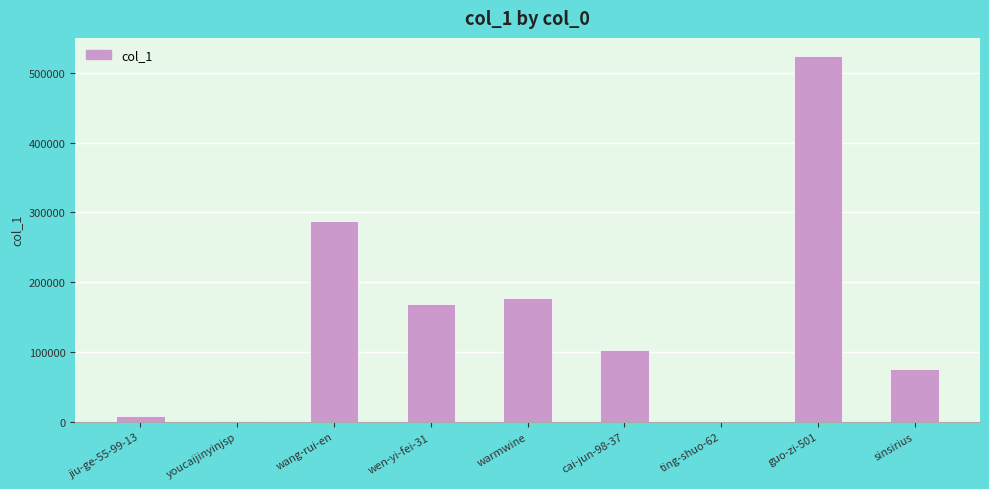

What is the sum of all values?

1345338